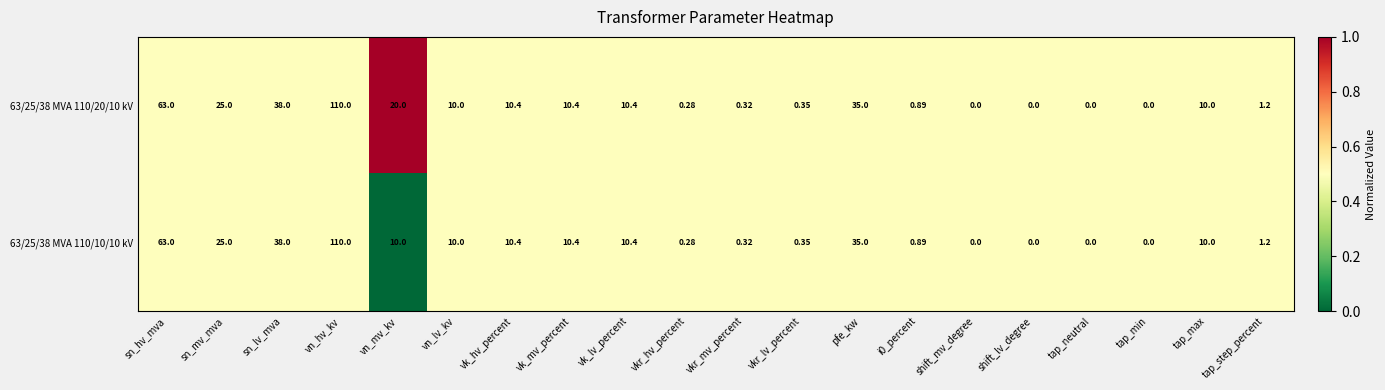

At which label is 63/25/38 MVA 110/10/10 kV closest to 55?

sn_hv_mva